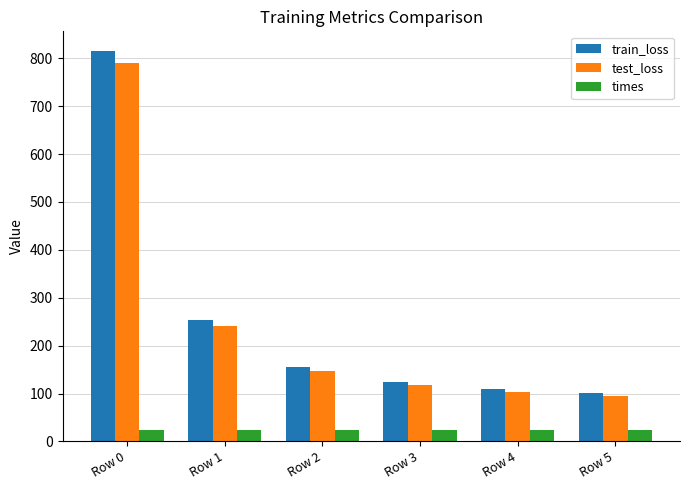

What is the greatest value displayed?

815.4